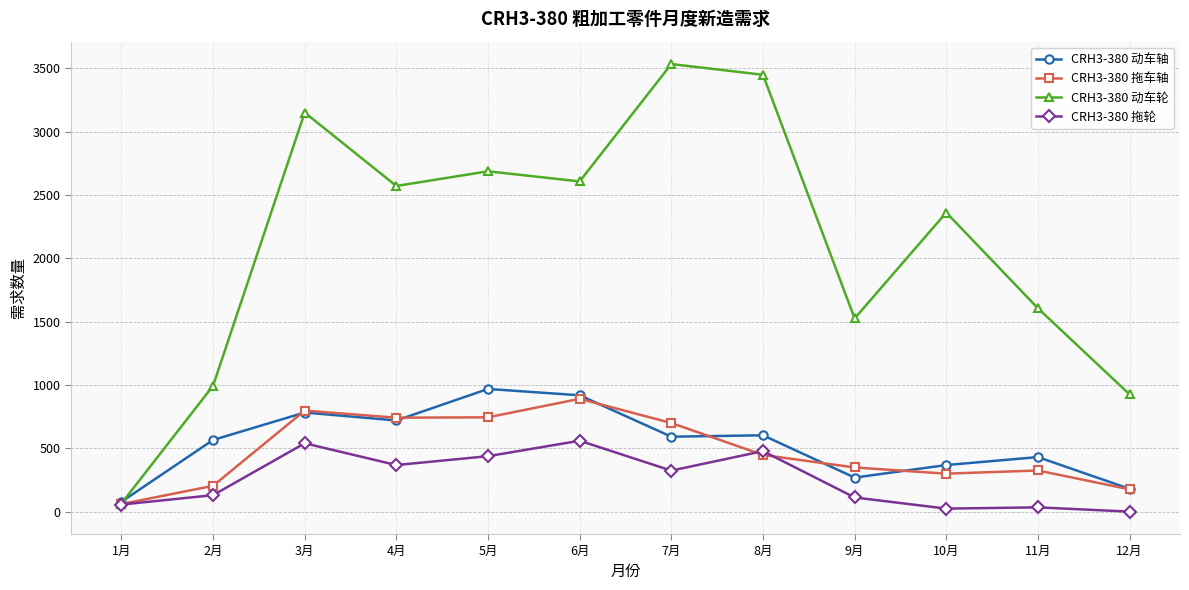

What is the difference between the highest and lowest values at 9月?

1414